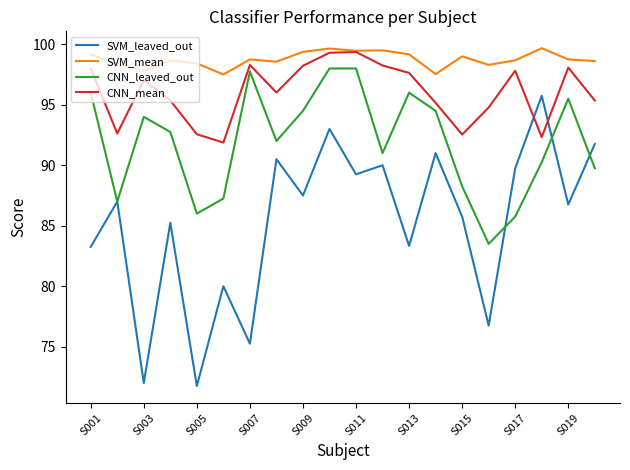

Which series has the largest range (max minus min)?

SVM_leaved_out